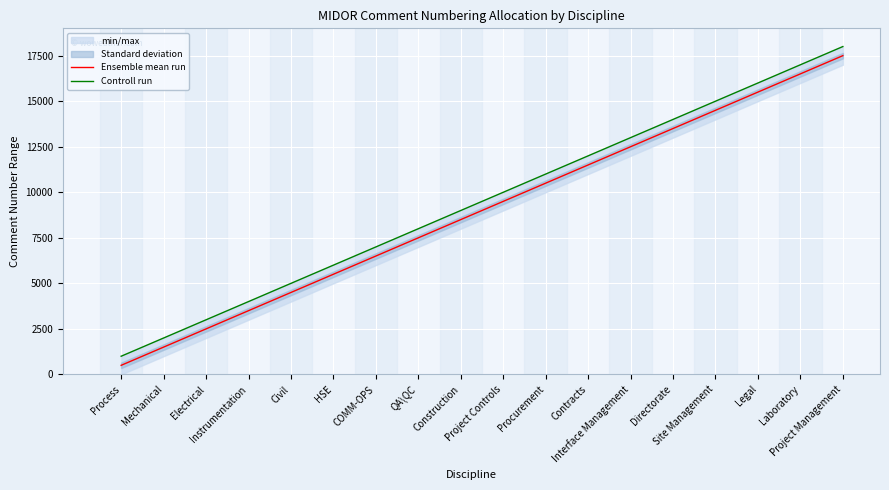

How many data points in Ensemble mean run are less than 9500?

9